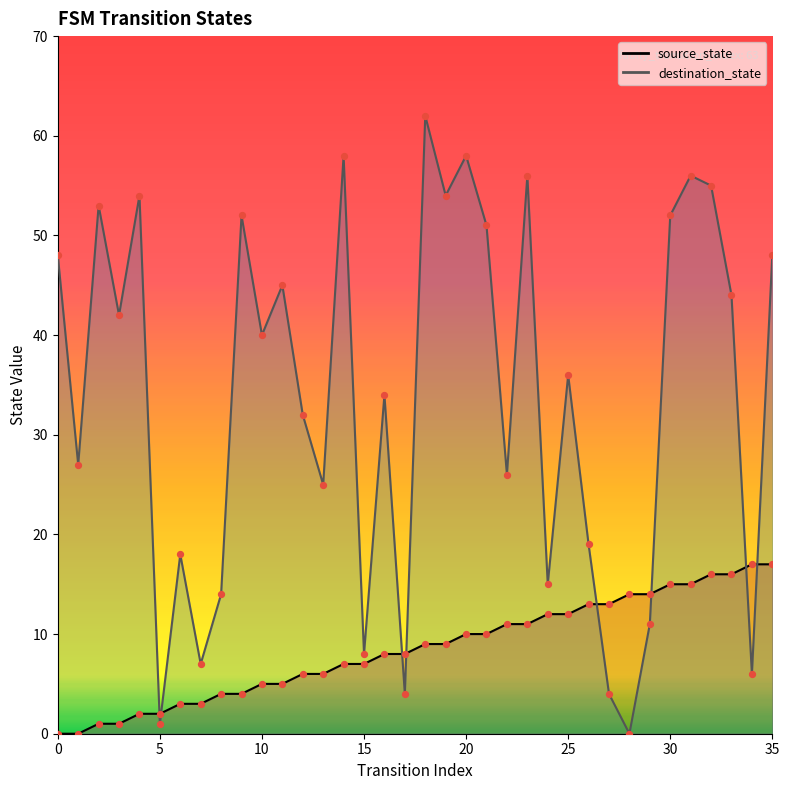

What is the total value across all series at 23?

67